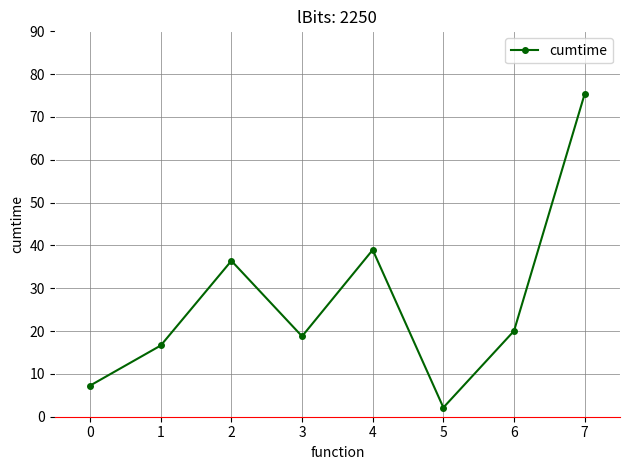

What is the minimum value shown in the chart?

2.1